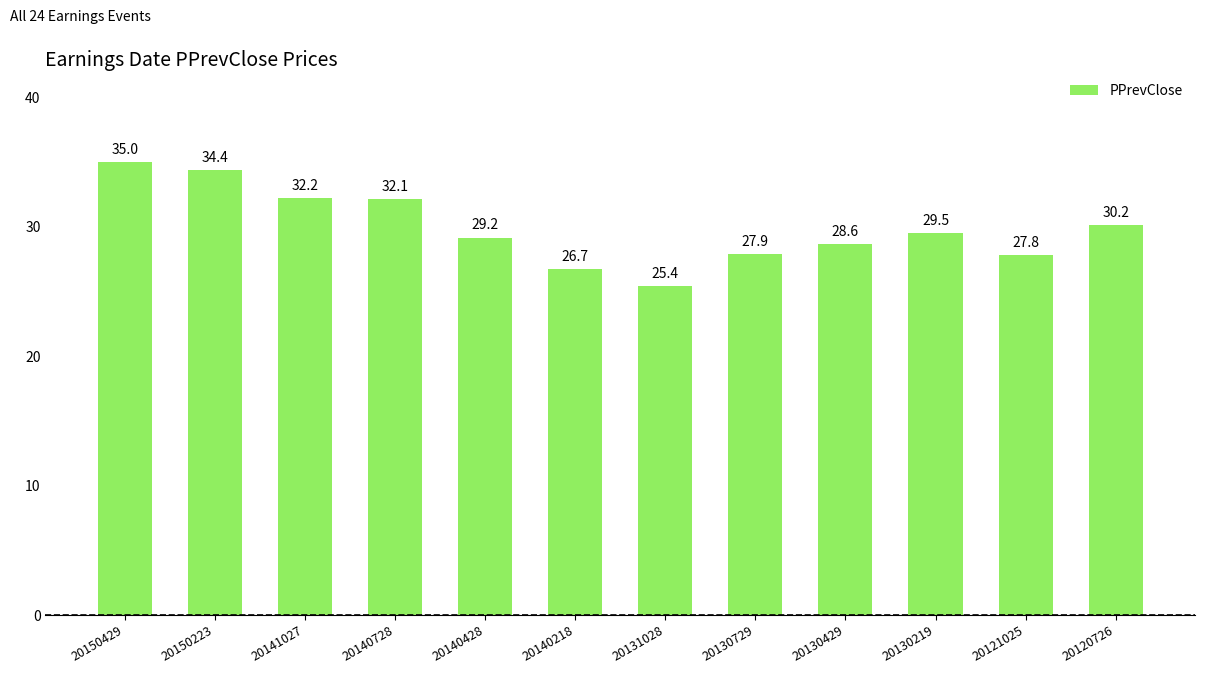

What is the value of the 4th bar from the left?

32.1